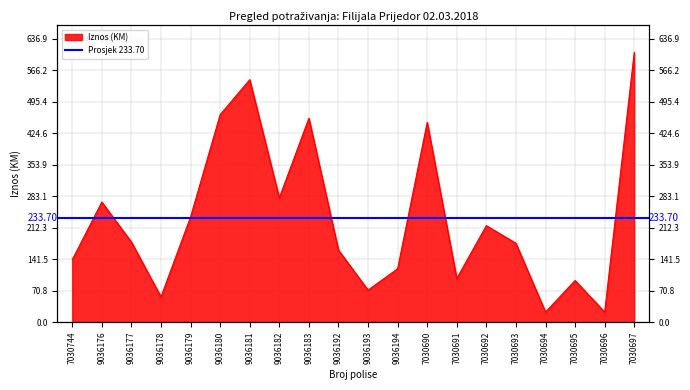

How many values exceed 180?

9